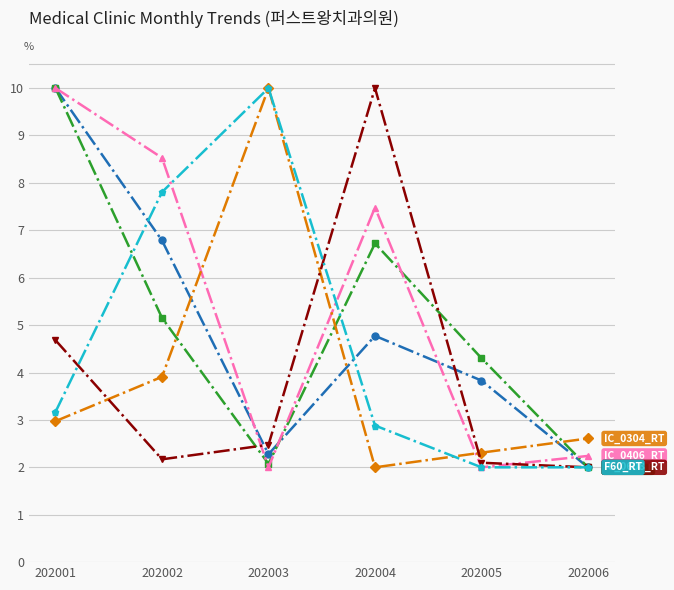

What is the spread (max minus min) of values at 202002?

6.4